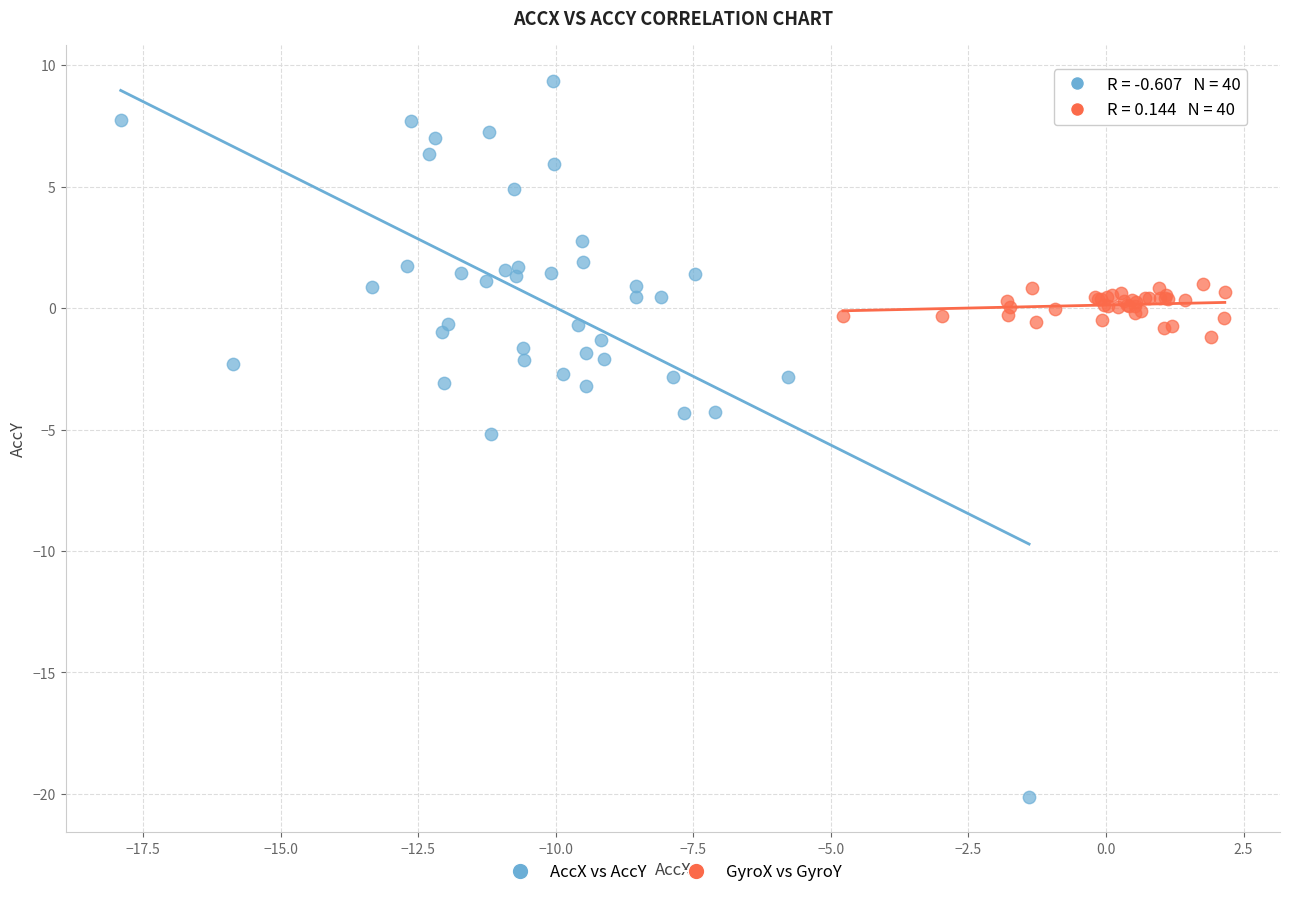

Which series has the widest spread of Y values?

AccX vs AccY